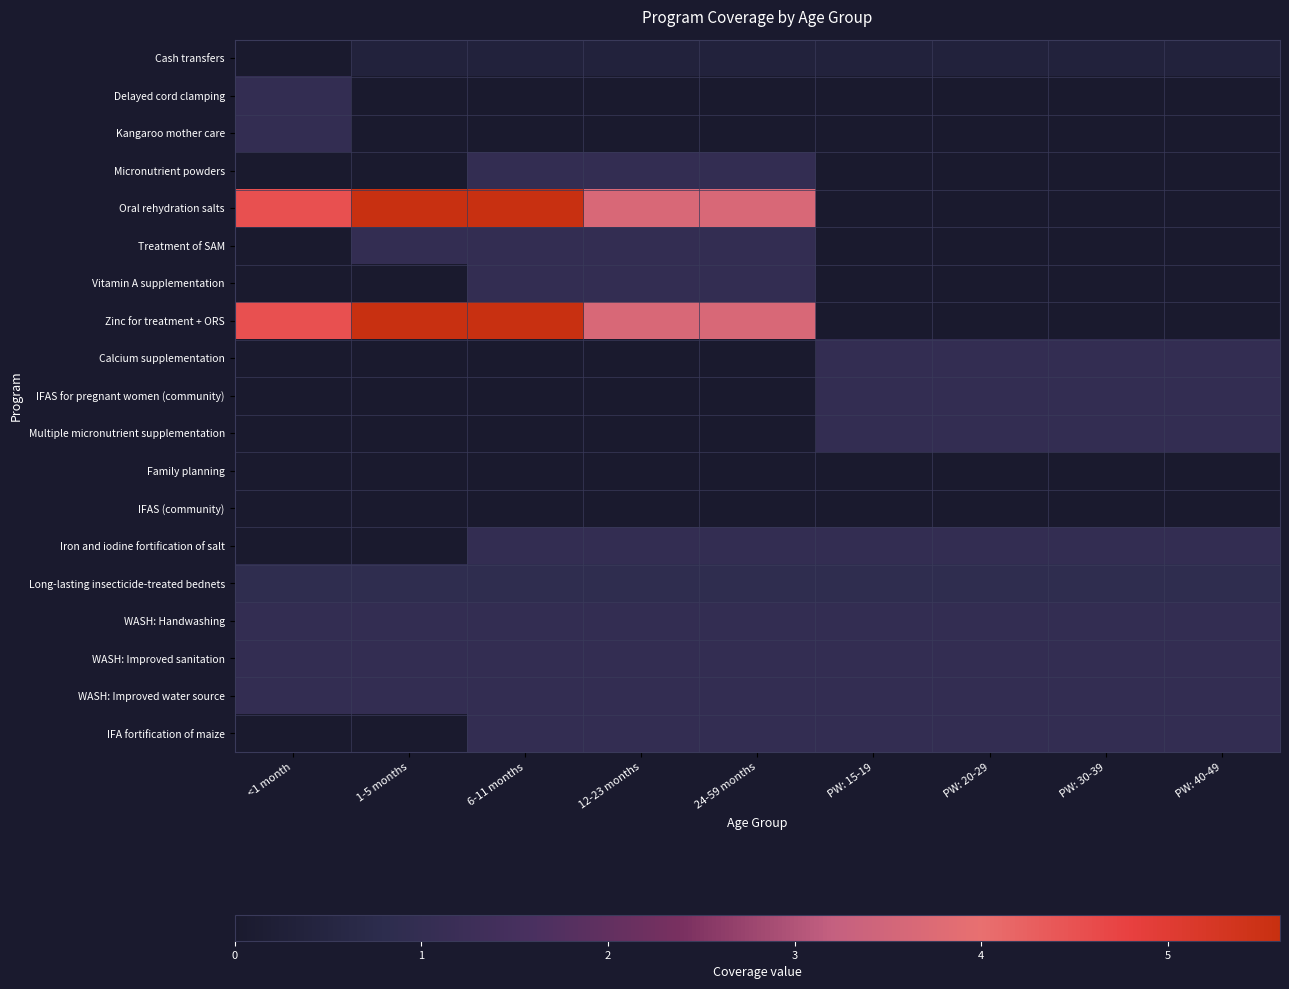

How many series are shown in this chart?

19